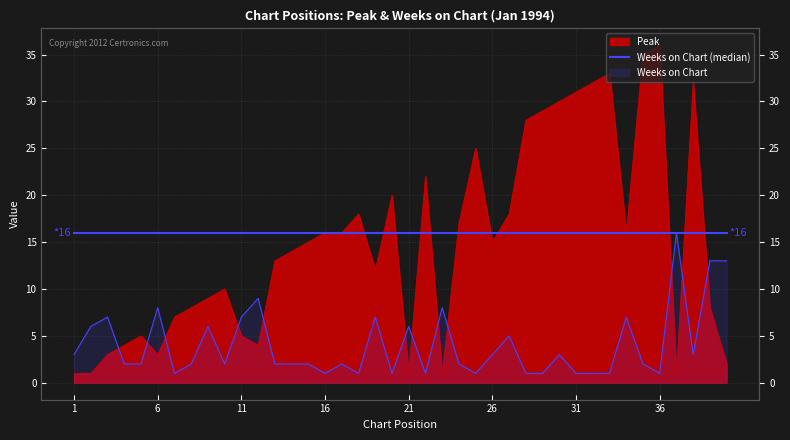

Reading right to left, what are all the values shown in this chart?

Peak: 40=2	39=8	38=32	37=1	36=36	35=35	34=16	33=33	32=32	31=31	30=30	29=29	28=28	27=18	26=15	25=25	24=17	23=1	22=22	21=1	20=20	19=12	18=18	17=16	16=16	15=15	14=14	13=13	12=4	11=5	10=10	9=9	8=8	7=7	6=3	5=5	4=4	3=3	2=1	1=1
Weeks on Chart: 40=13	39=13	38=3	37=16	36=1	35=2	34=7	33=1	32=1	31=1	30=3	29=1	28=1	27=5	26=3	25=1	24=2	23=8	22=1	21=6	20=1	19=7	18=1	17=2	16=1	15=2	14=2	13=2	12=9	11=7	10=2	9=6	8=2	7=1	6=8	5=2	4=2	3=7	2=6	1=3